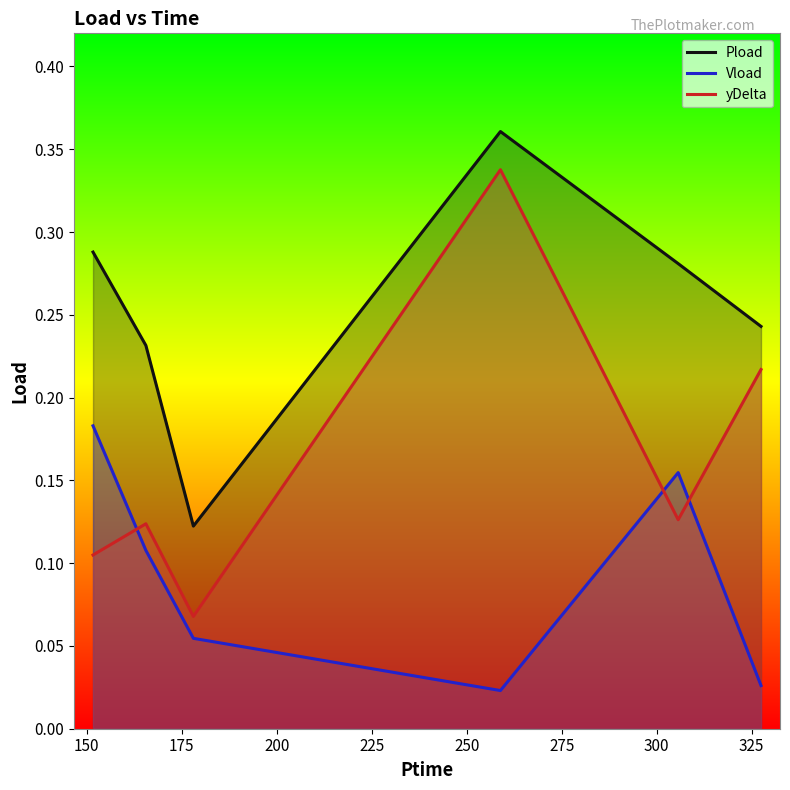

What is the difference between the maximum and minimum values in the Vload series?

0.2